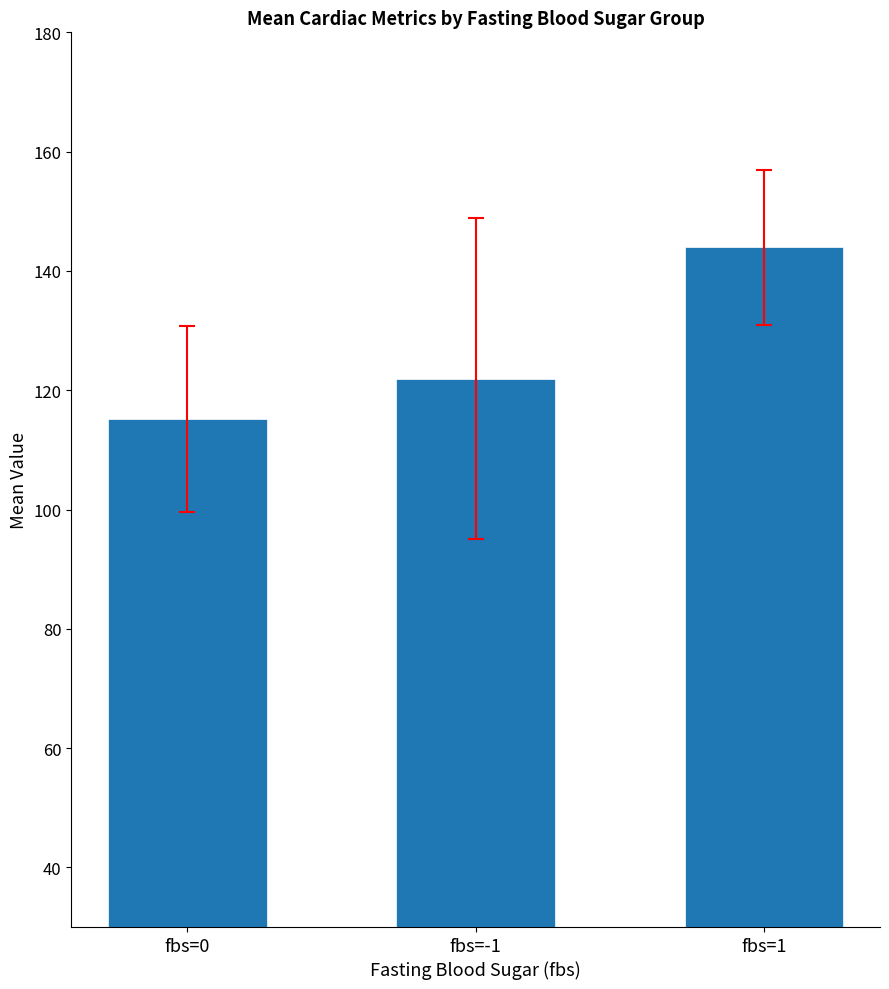

Which label corresponds to the largest value in the chart?

fbs=1